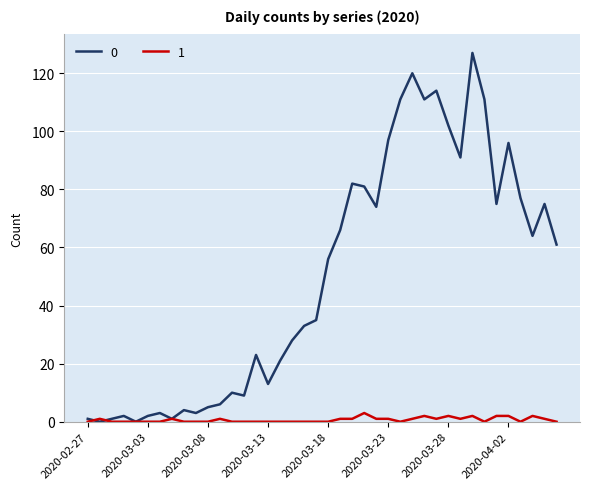

Rank the series by their maximum value, from highest to lowest.

0, 1